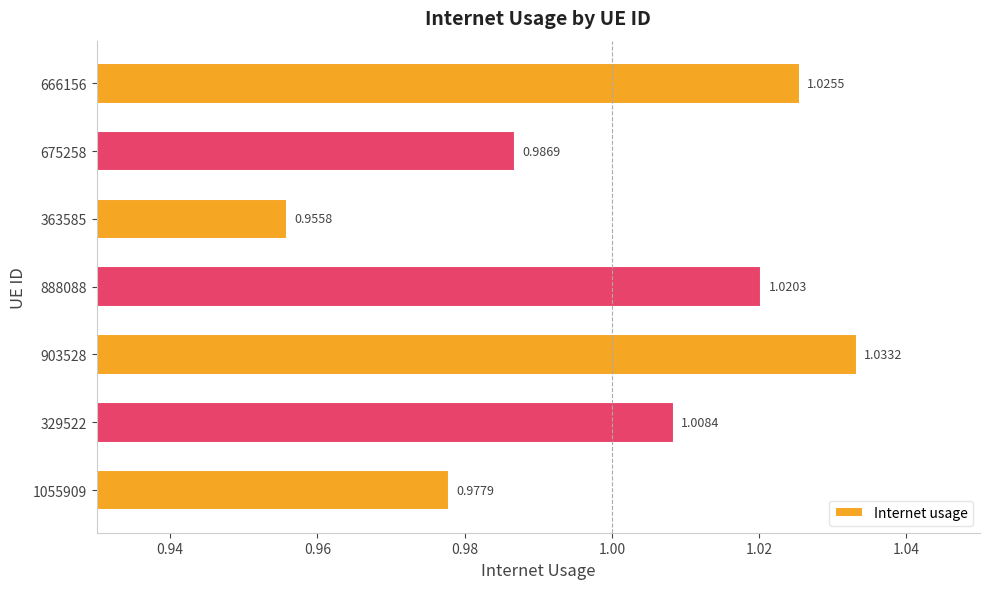

Which has a higher value, 1055909 or 329522?

329522